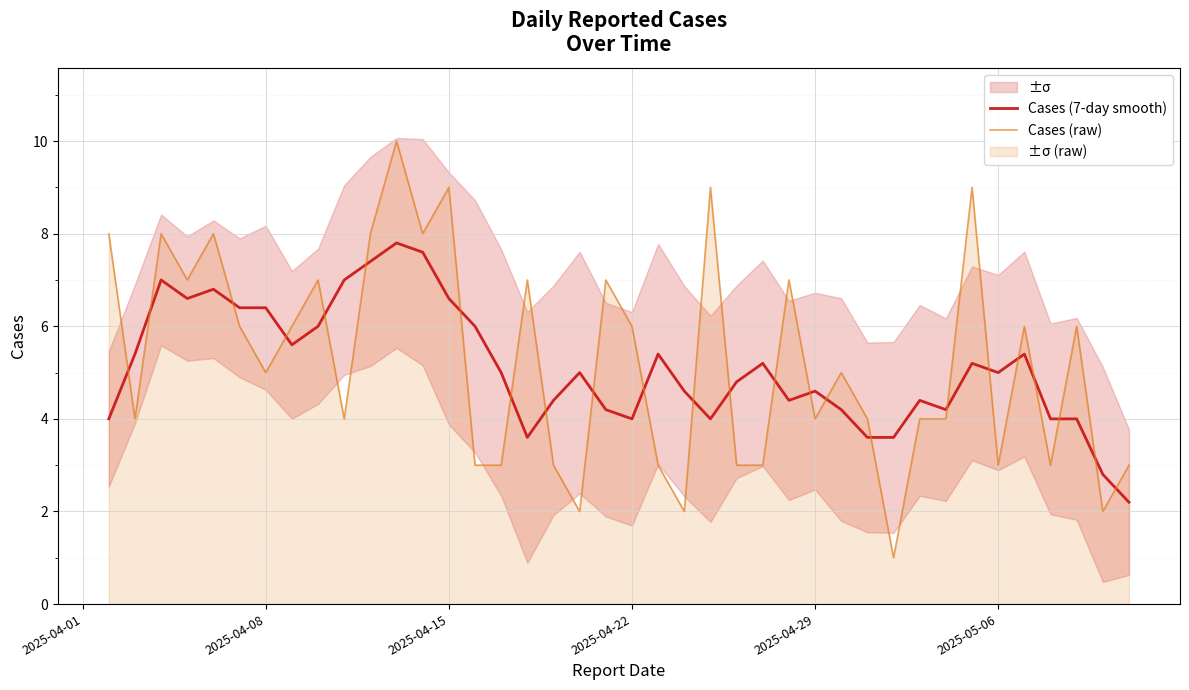

Is it true that Cases (raw) equals 3.0 at 2025-05-06?

True